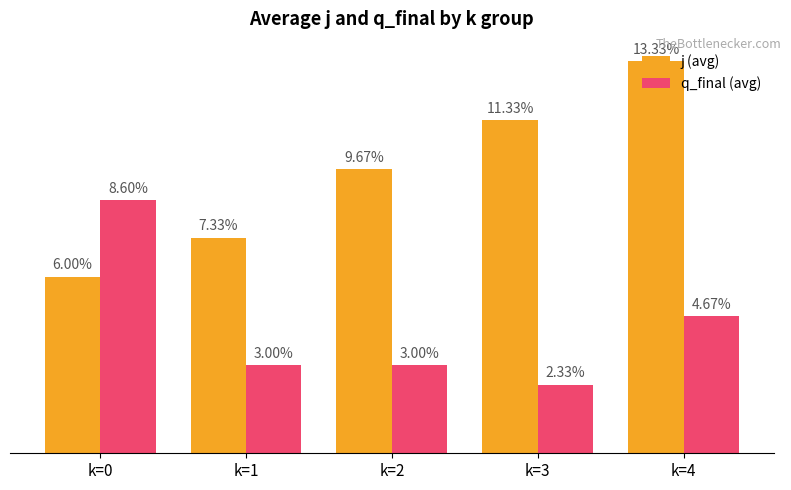

Which series has the widest spread of values?

j (avg)